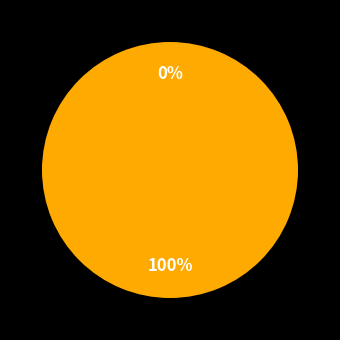

Rank the categories by value from lowest to highest.

Home team (Raptors), Visiting team (Magic)